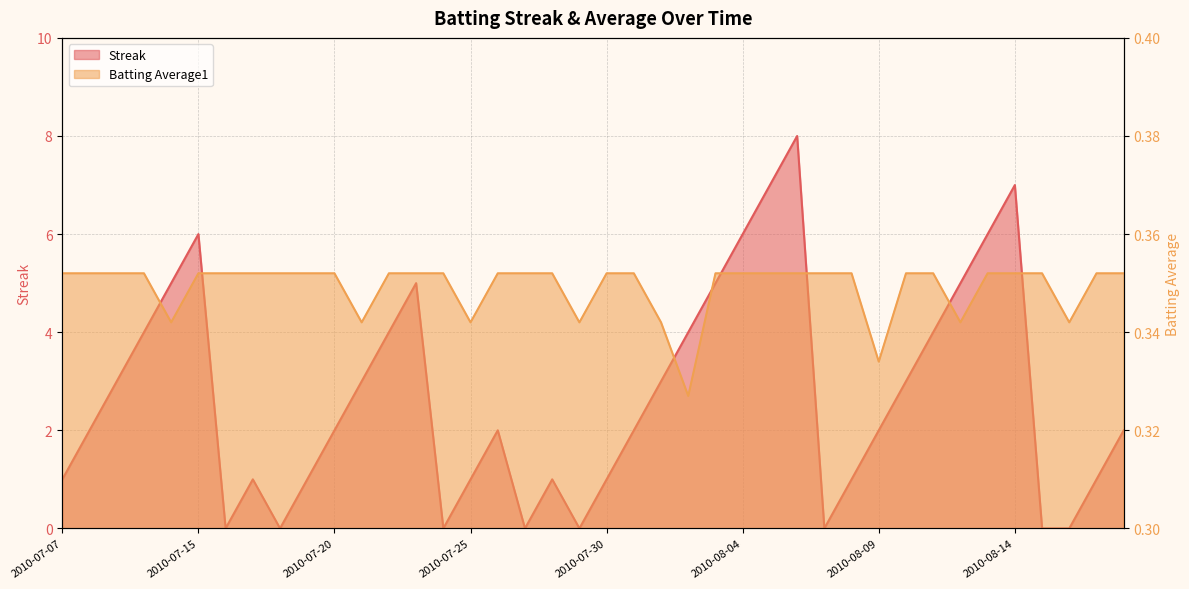

List the series in order of their peak value, lowest first.

Batting Average1, Streak